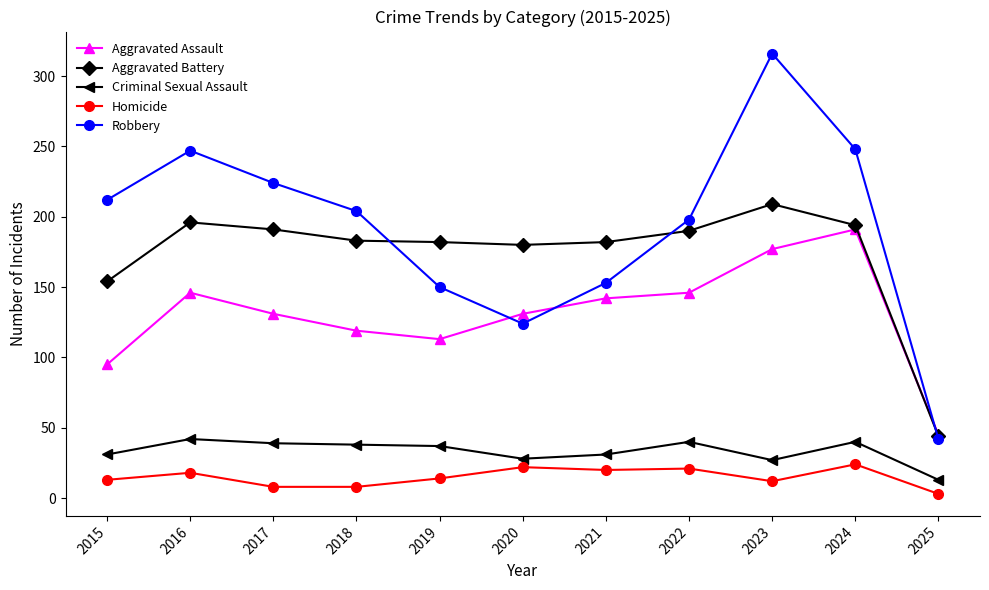

Between 2018 and 2020, which series saw the biggest shift?

Robbery